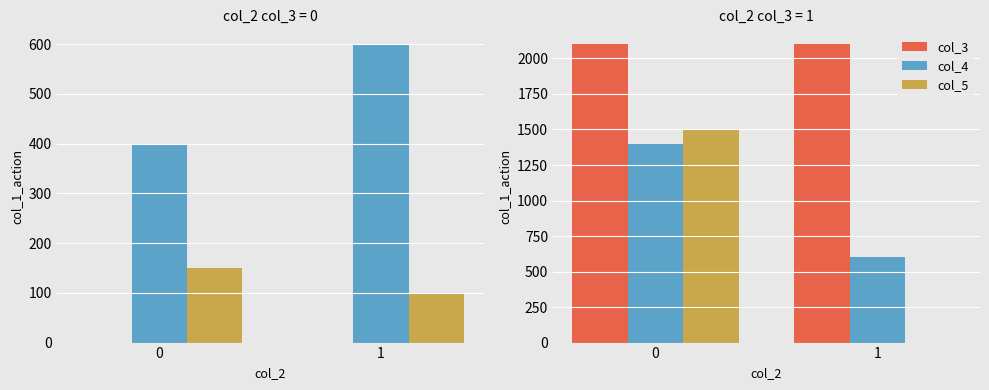

Is the value of col_4 at 1 greater than the value of col_3 at 0?

No